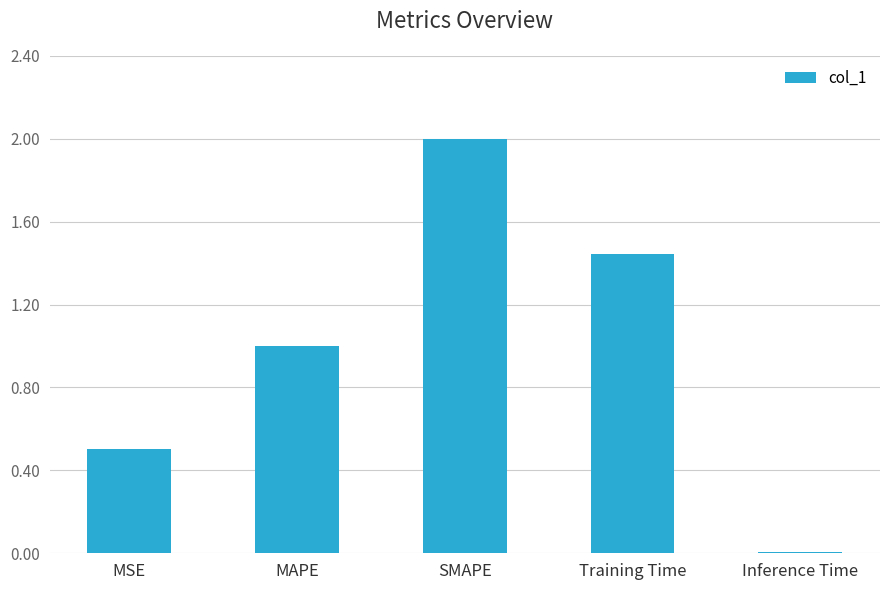

What is the label of the 4th bar from the right?

MAPE